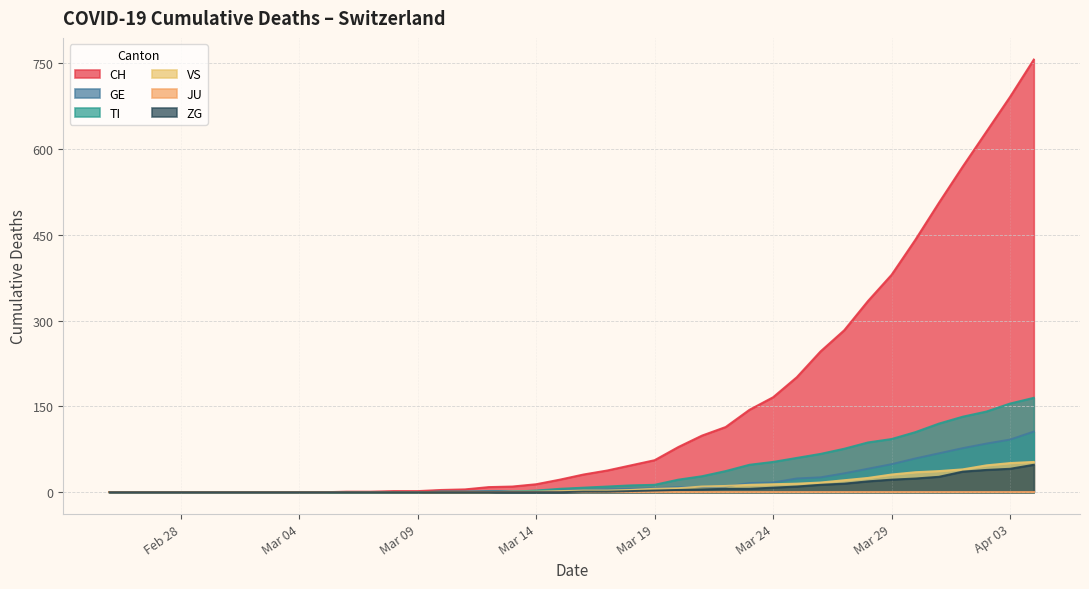

What is the maximum value shown in the chart?

756